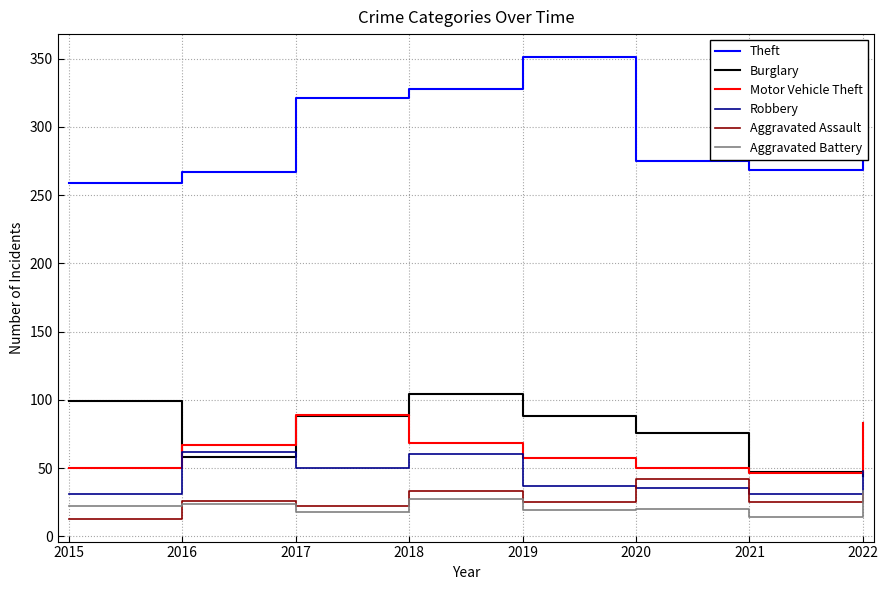

Does the chart display data point markers on the line(s)?

No